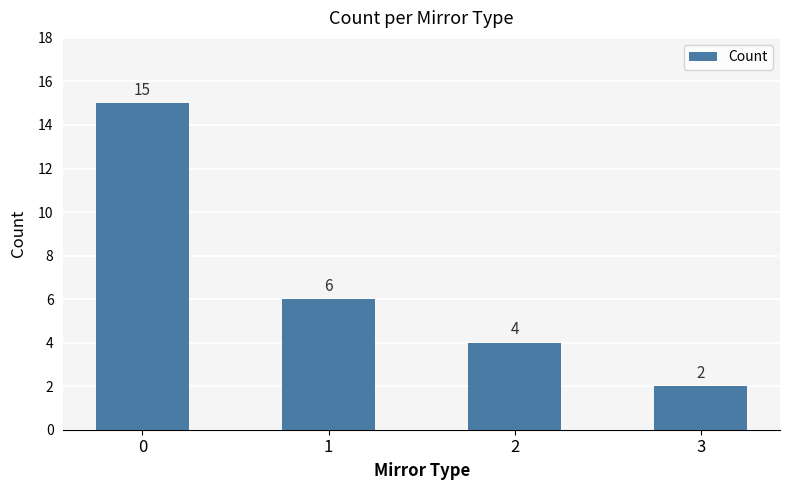

List the labels in order of value, largest first.

0, 1, 2, 3